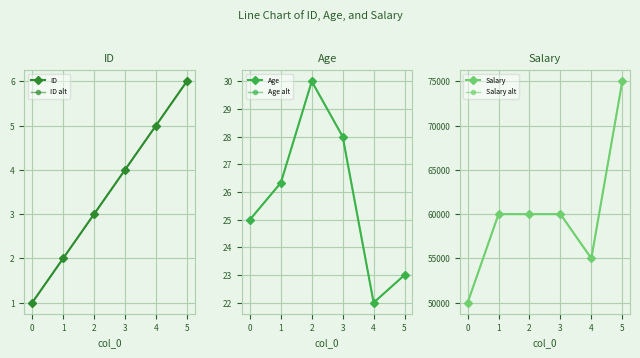

How many Salary values are between 55000 and 60000?

4